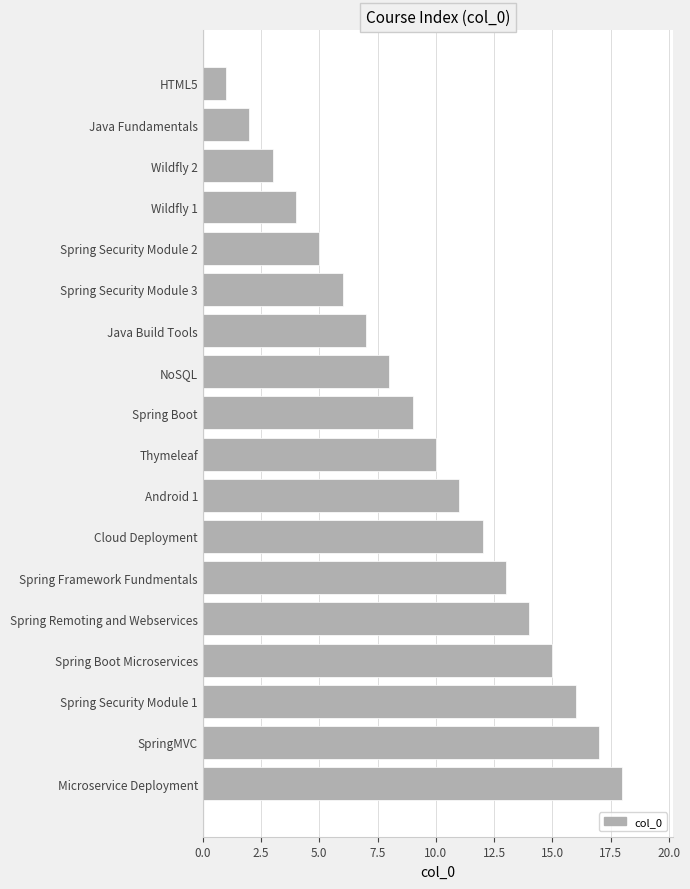

What is the greatest value displayed?

18